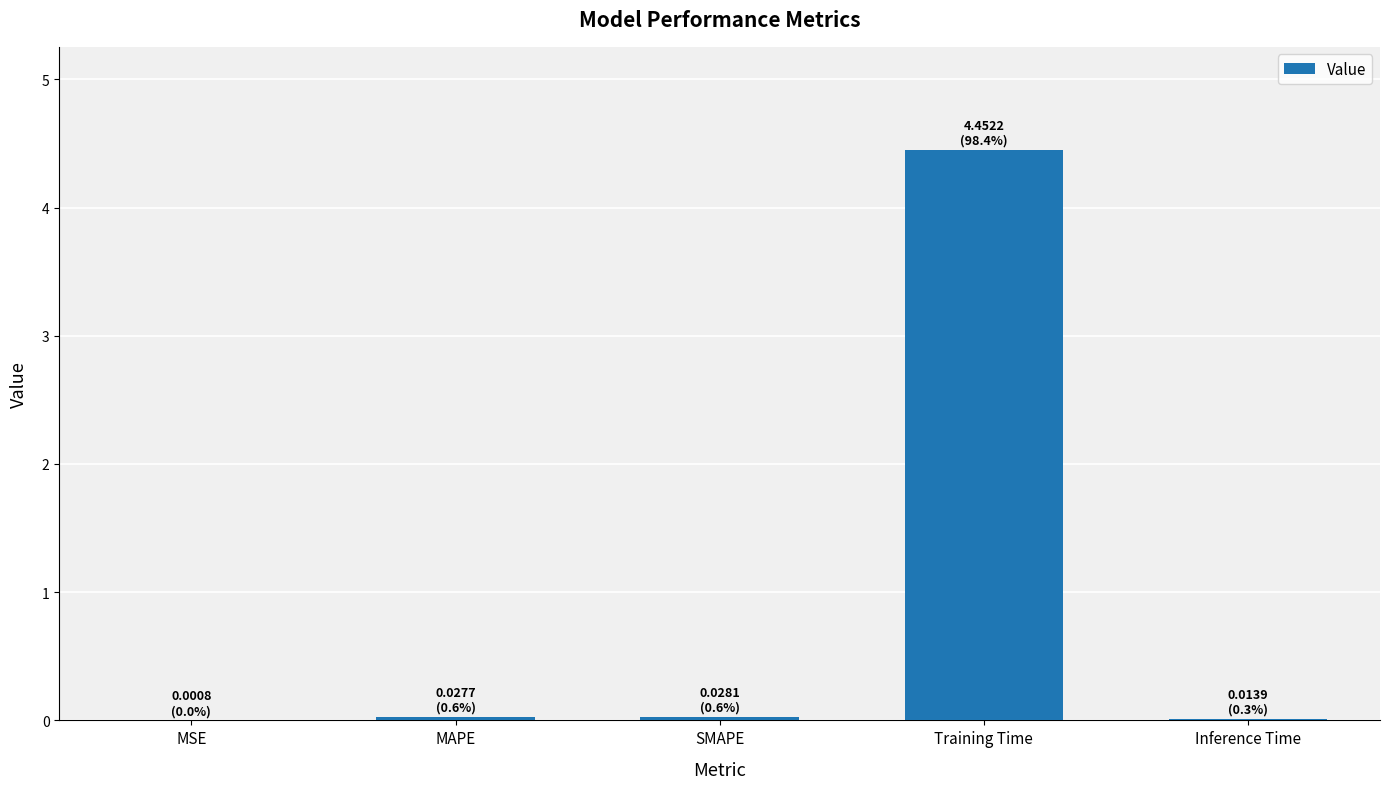

Are the bars grouped side by side (vs. stacked)?

No